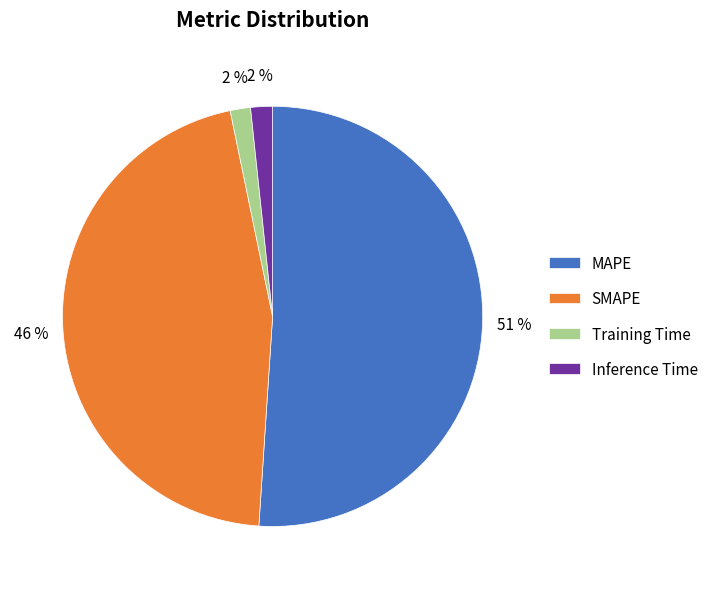

Which slice is the largest?

MAPE